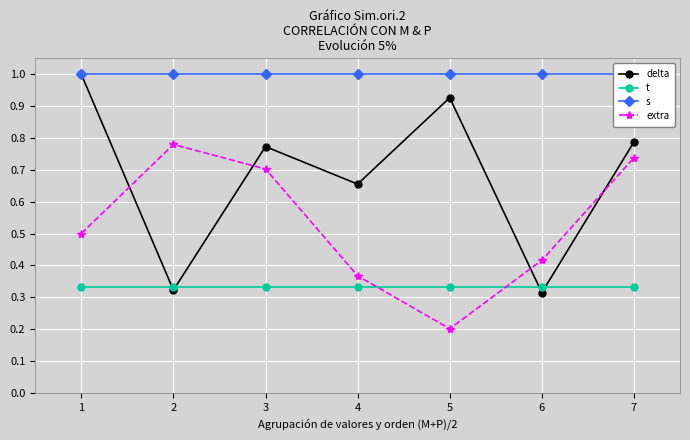

True or false: t and delta intersect in this chart.

True